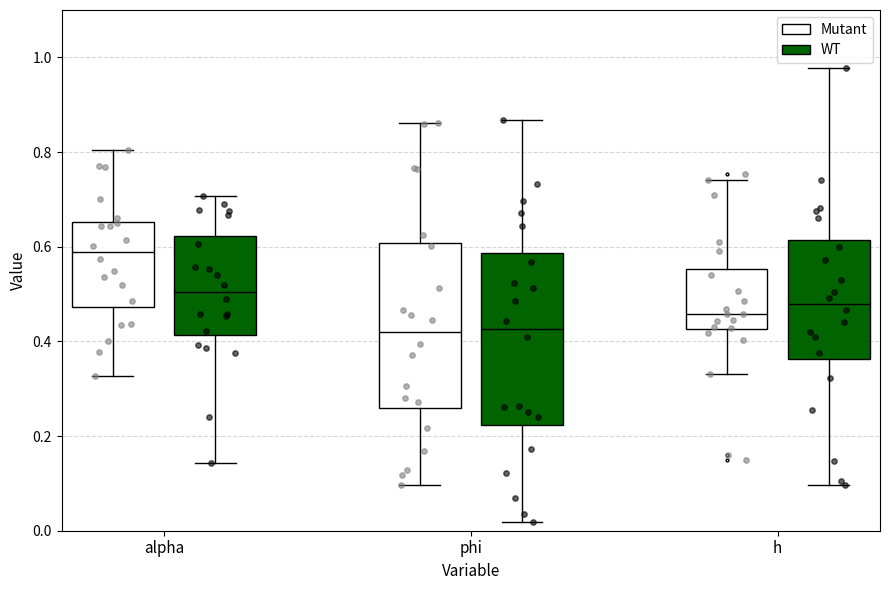

Where does the lower whisker of the box for h (WT) end on the y-axis? The values are not printed on the chart, so give them approximately, as read against the axis.

0.10